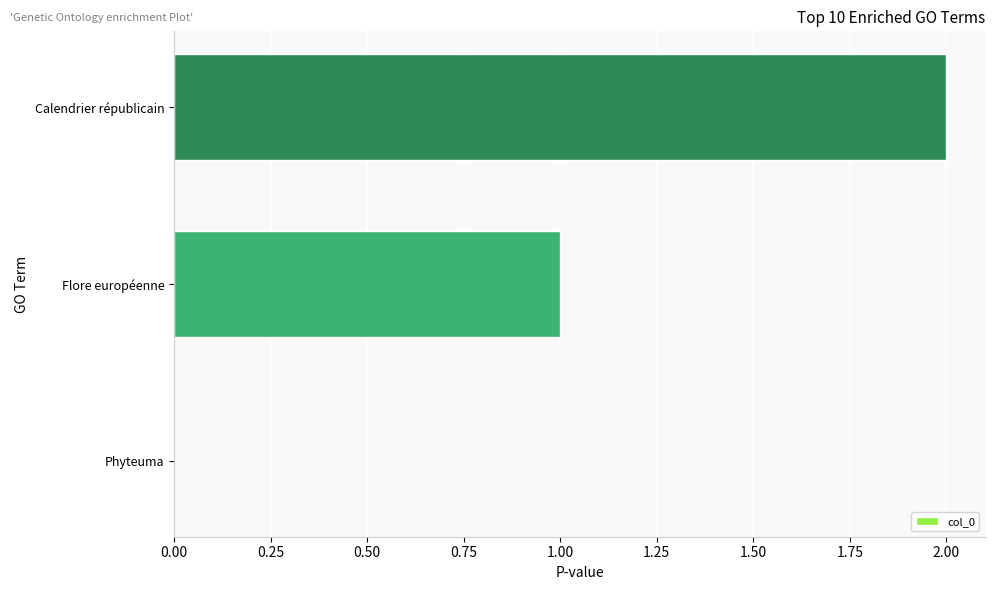

The chart shows a value of 1 at Flore européenne. True or false?

True